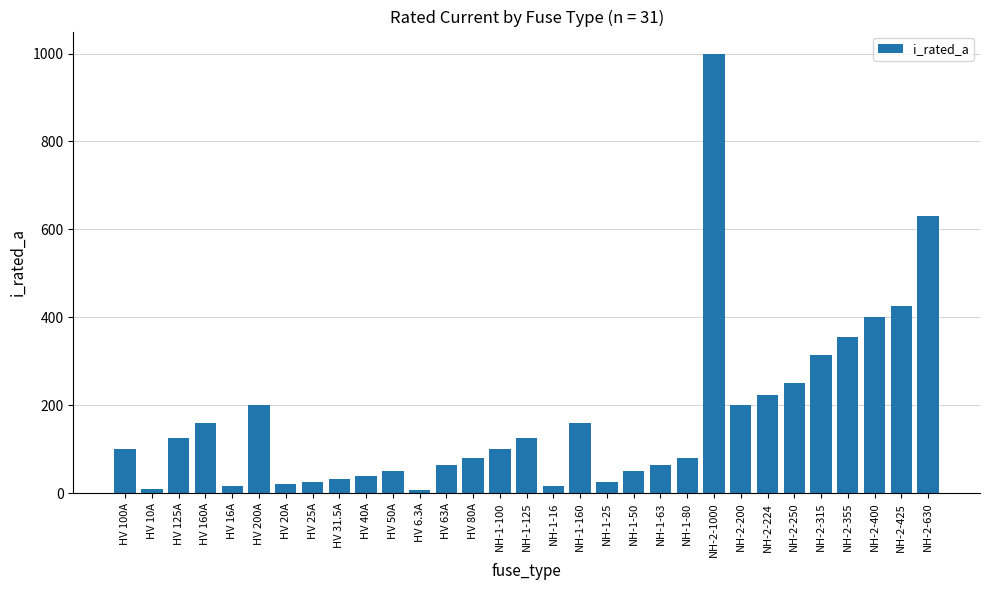

What is the difference between the values at HV 100A and NH-2-630?

530.0